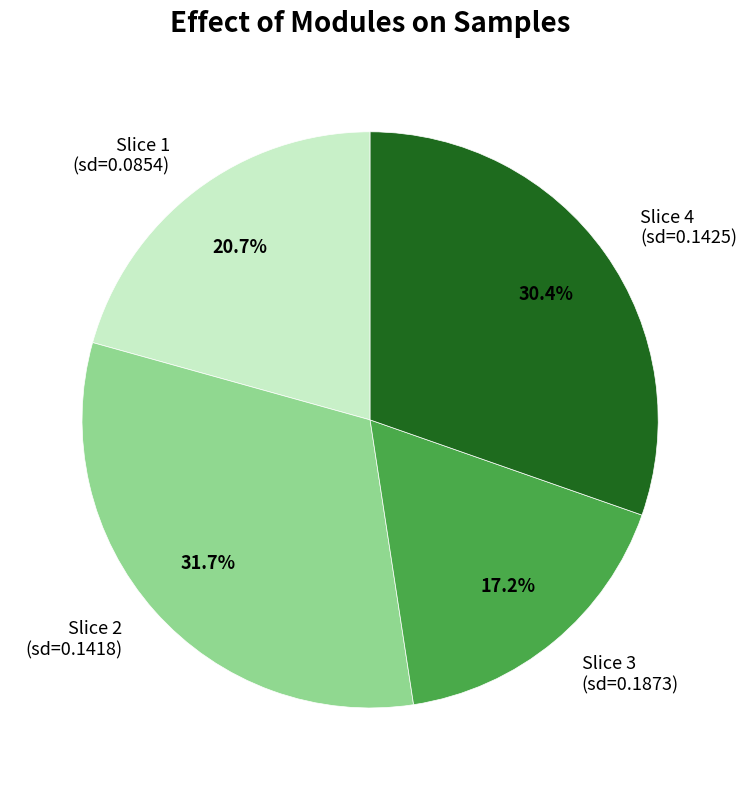

Rank the categories by value from lowest to highest.

Slice 3 (sd=0.1873), Slice 1 (sd=0.0854), Slice 4 (sd=0.1425), Slice 2 (sd=0.1418)